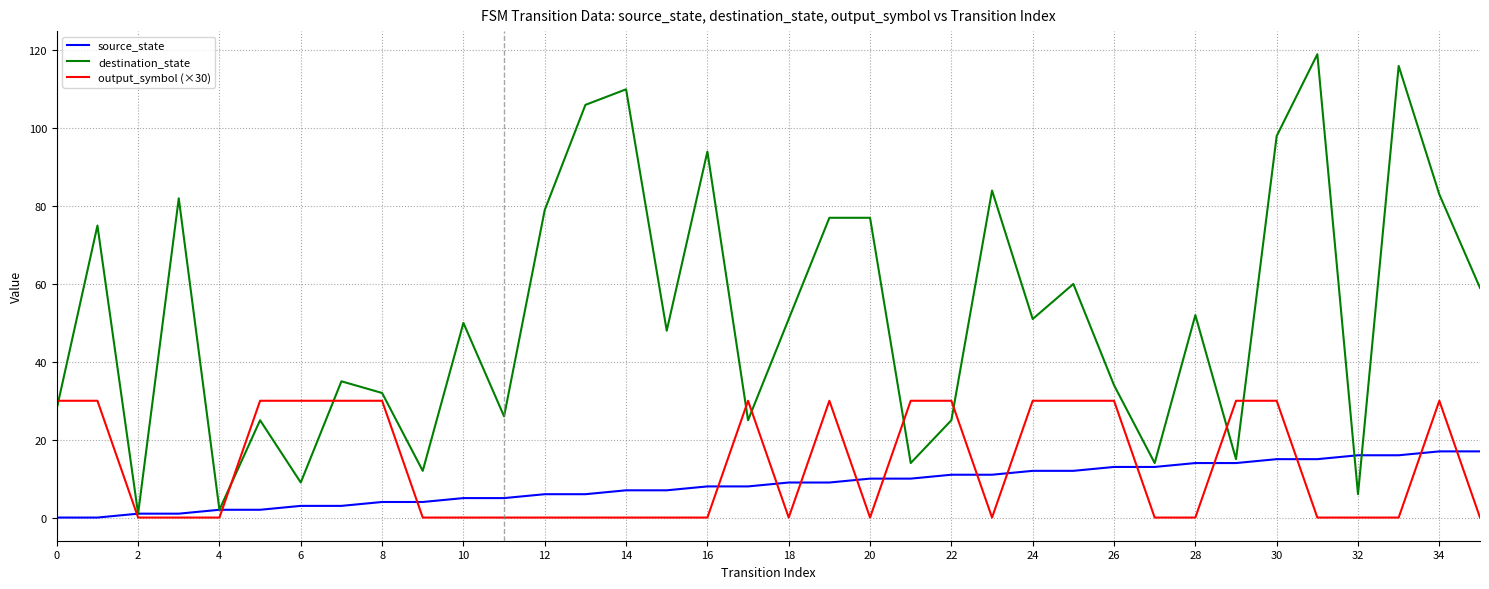

Rank the series by their maximum value, from highest to lowest.

destination_state, output_symbol (×30), source_state